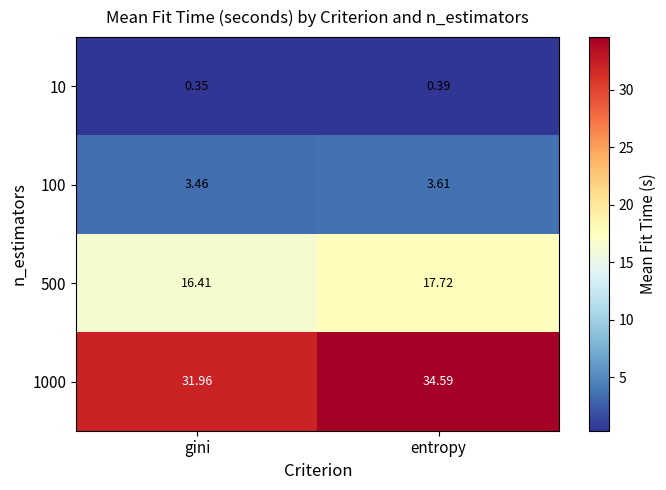

At which category is the sum across all series the highest?

entropy